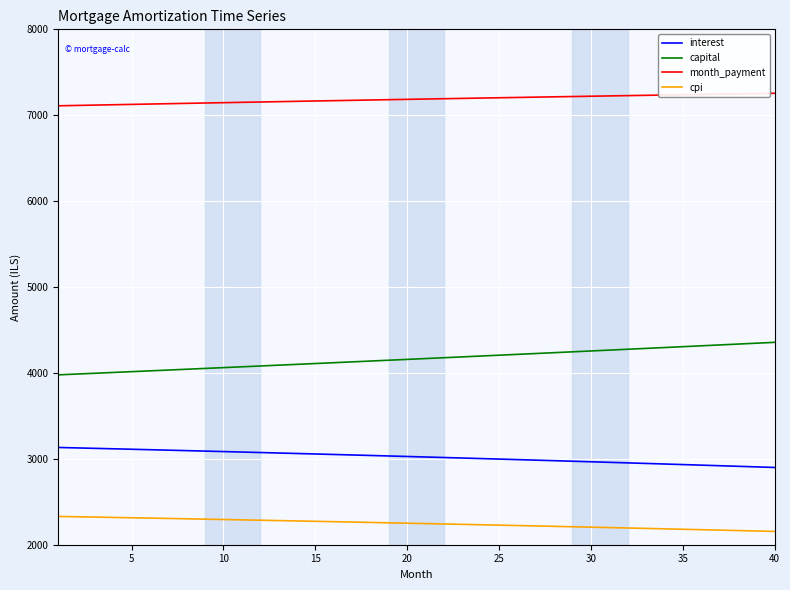

Rank the series by their average value, from highest to lowest.

month_payment, capital, interest, cpi